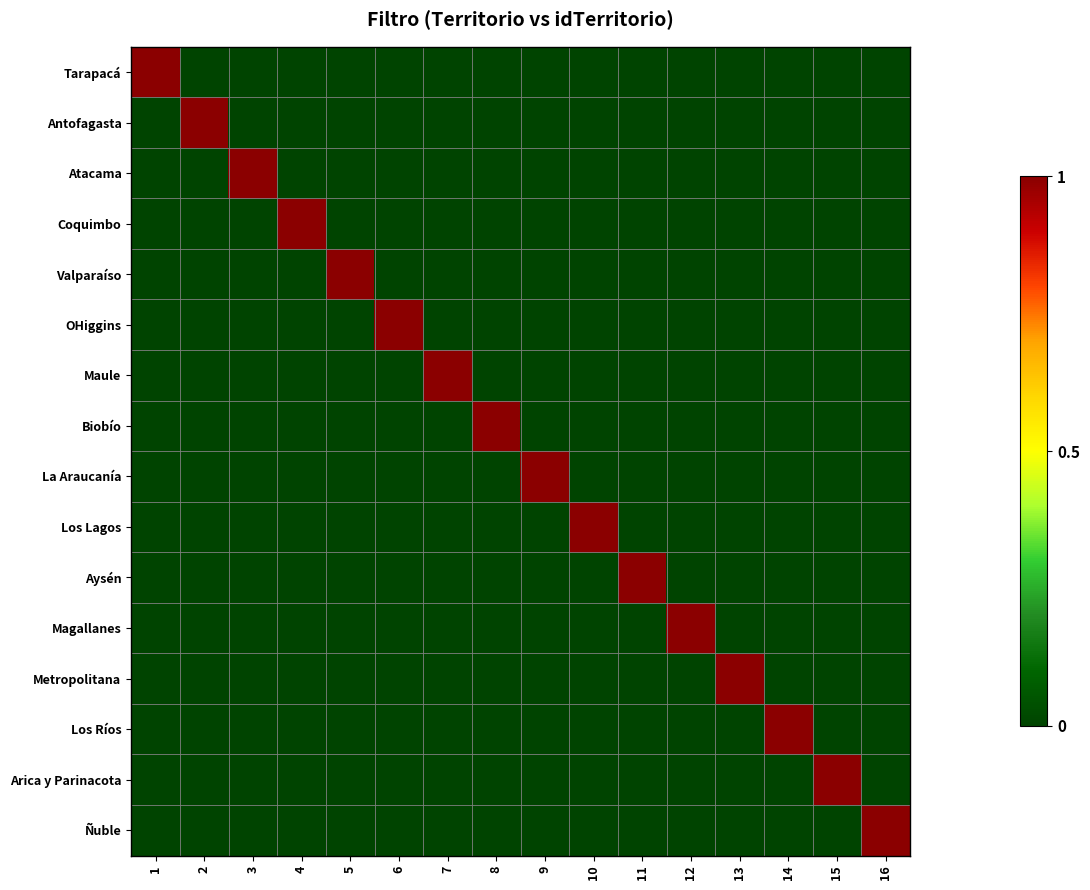

What is the total value across all series at 8?

1